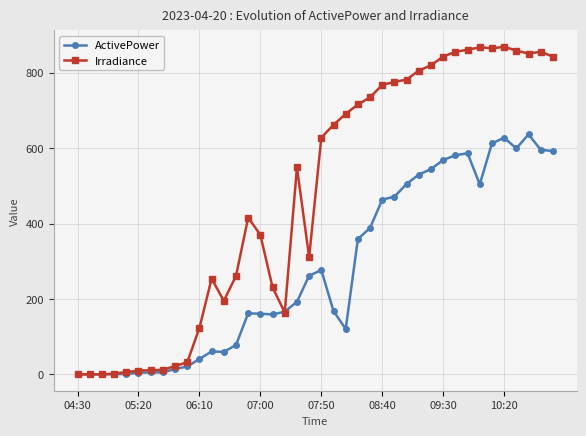

What is the highest value of the ActivePower series?

636.7